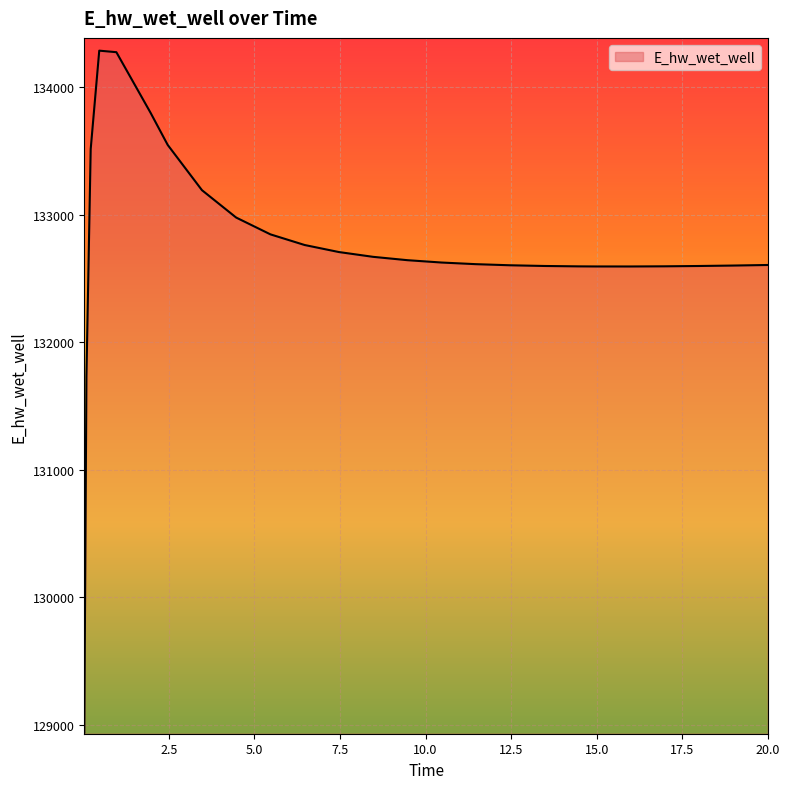

What is the maximum value shown in the chart?

134284.3